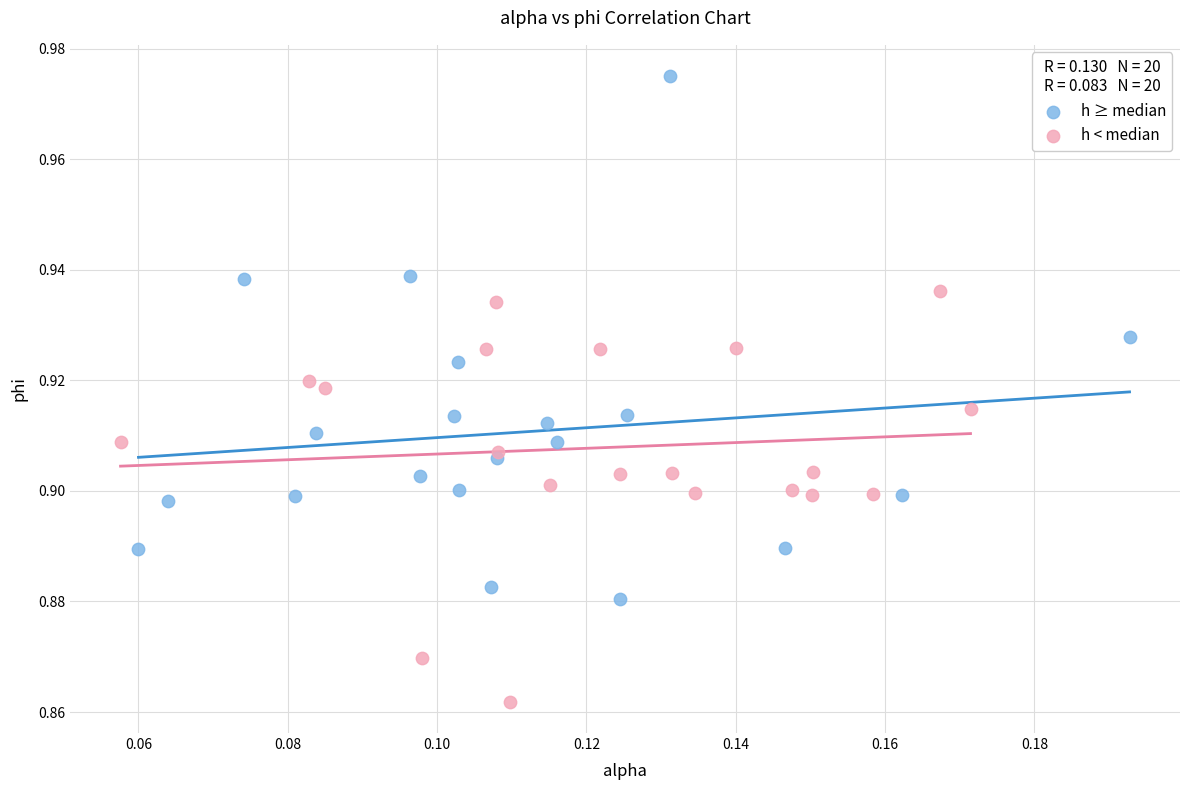

Which series contains the lowest Y value?

h < median